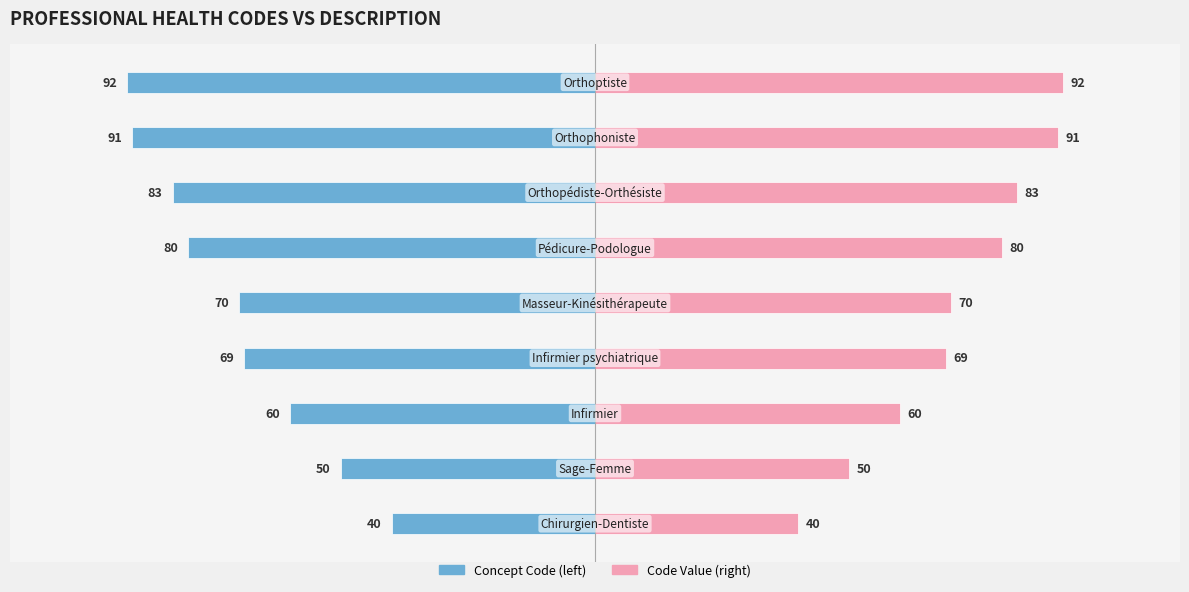

What is the difference between the second highest and minimum values in the Code Value series?

51